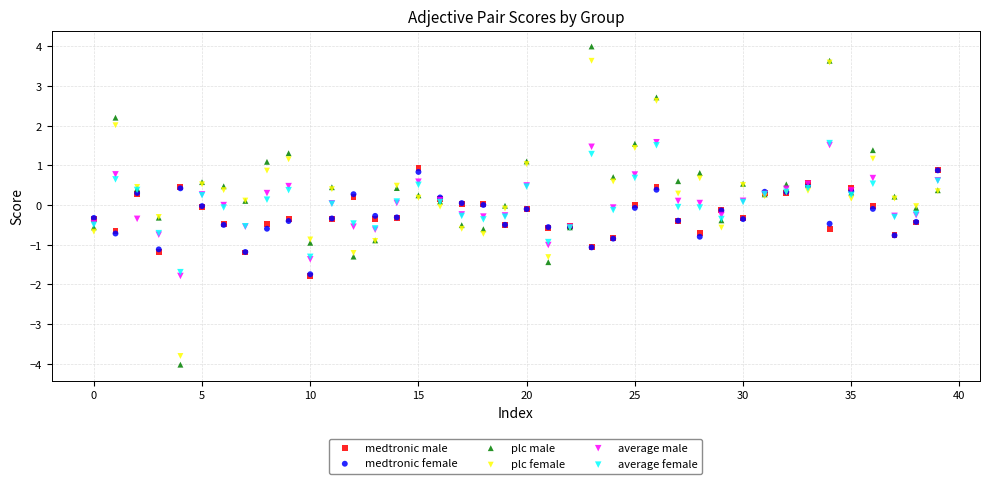

Which series contains the highest Y value?

plc male